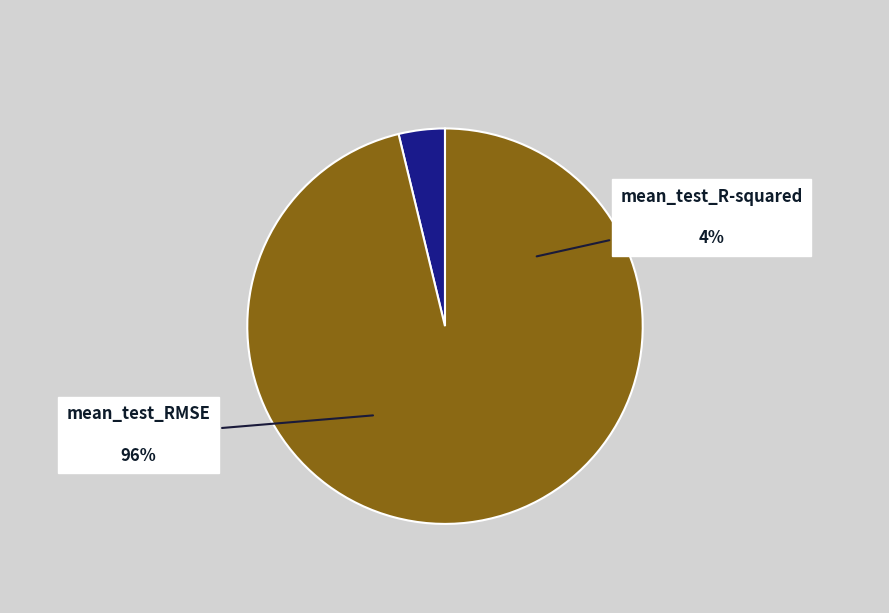

Which category has the biggest portion of the pie?

mean_test_RMSE